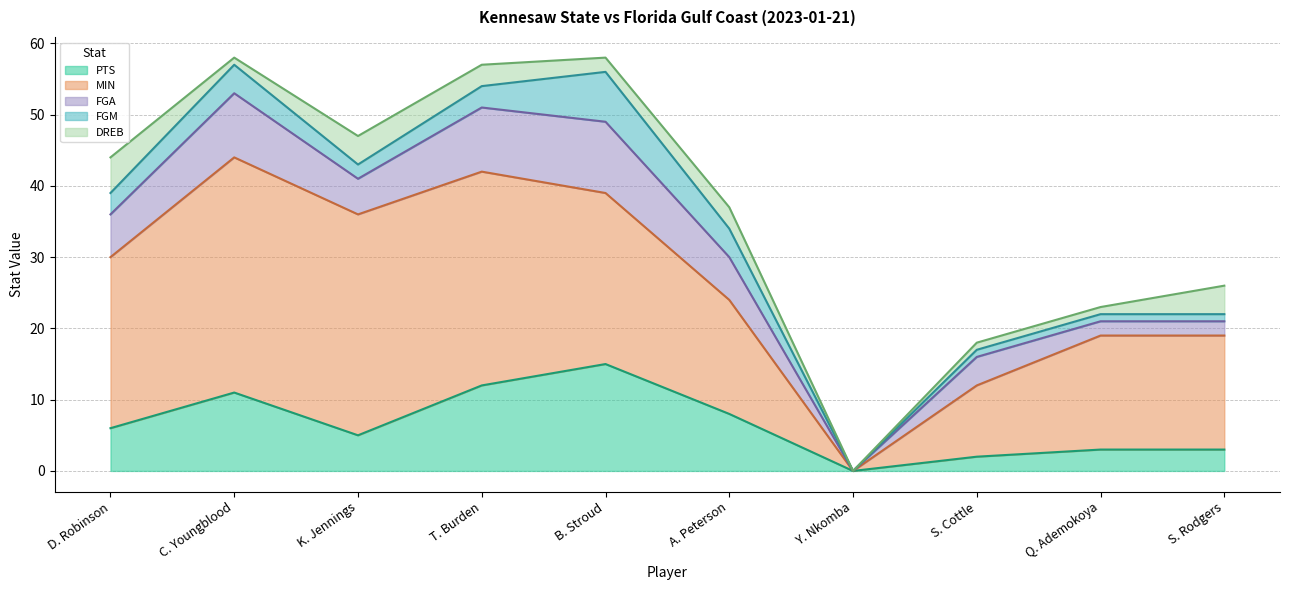

At which label does PTS reach its minimum?

Y. Nkomba